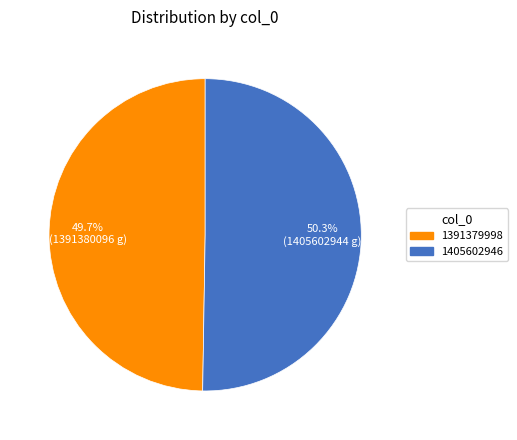

True or false: 1391379998 accounts for 50% of the total.

True